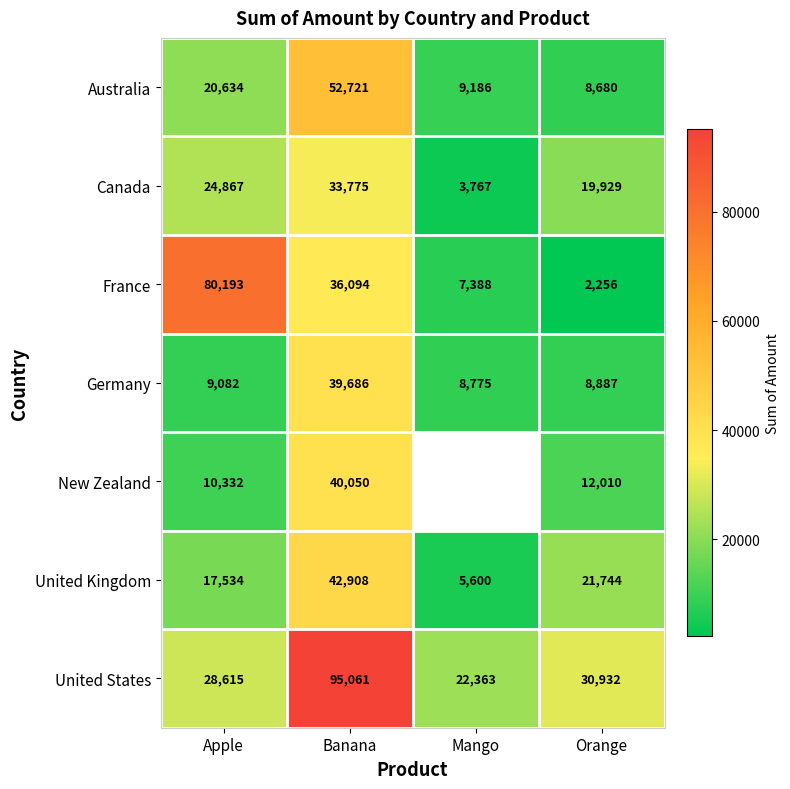

How many data points in Germany are less than 9082?

2